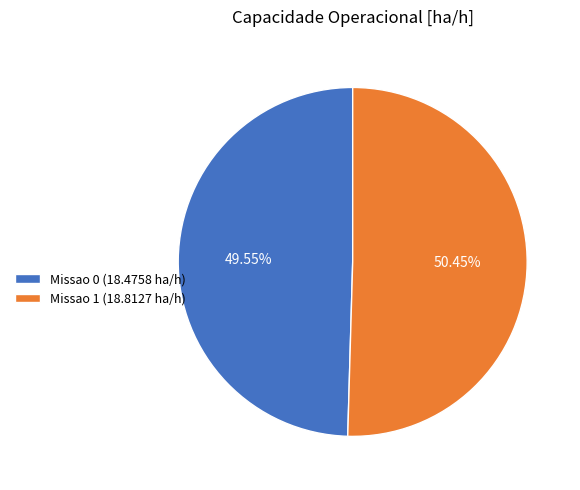

What is the majority slice?

Missao 1